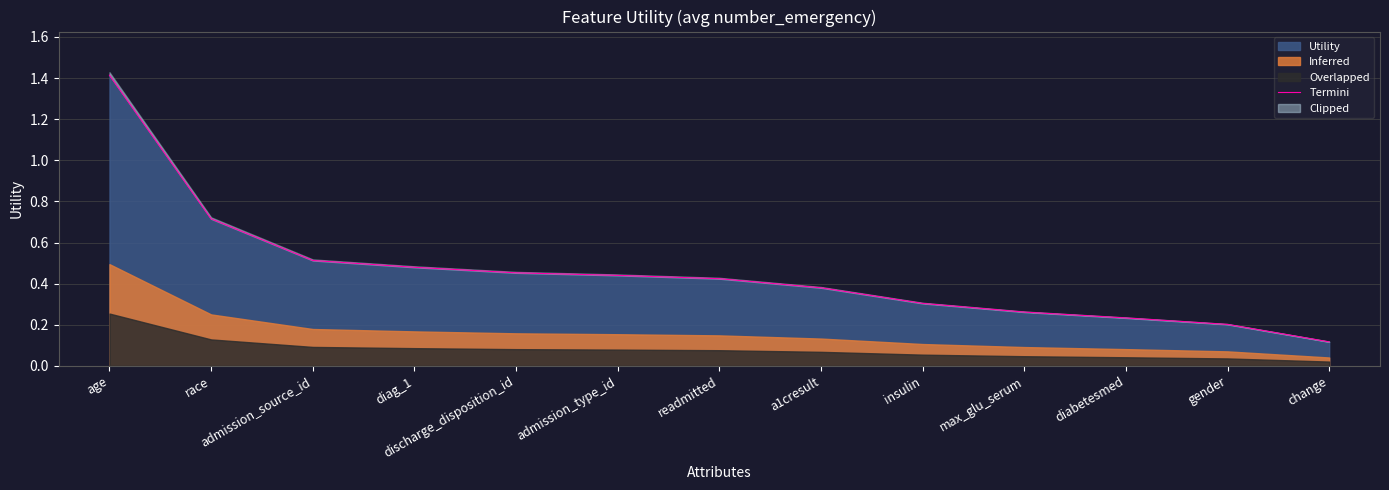

What is the greatest value displayed?

1.4